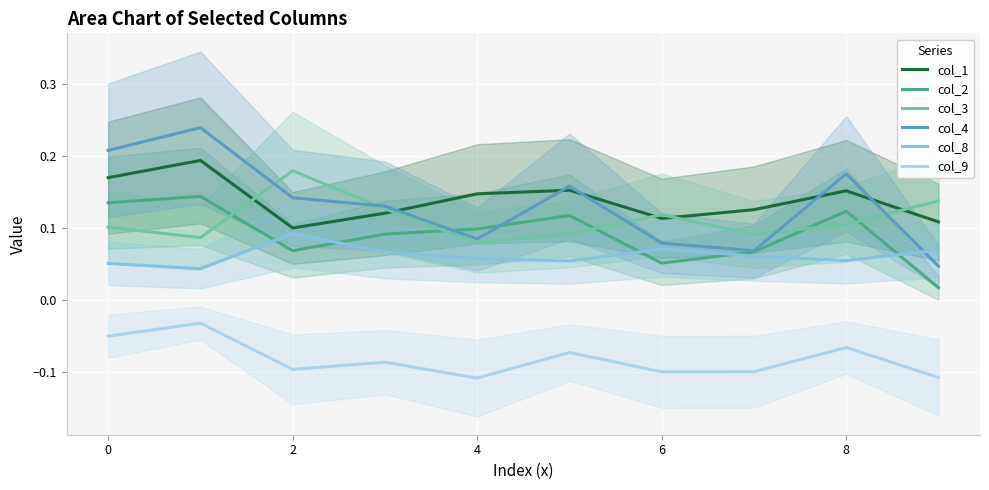

What is the value of the col_3 point at the 7th from the left?

0.1